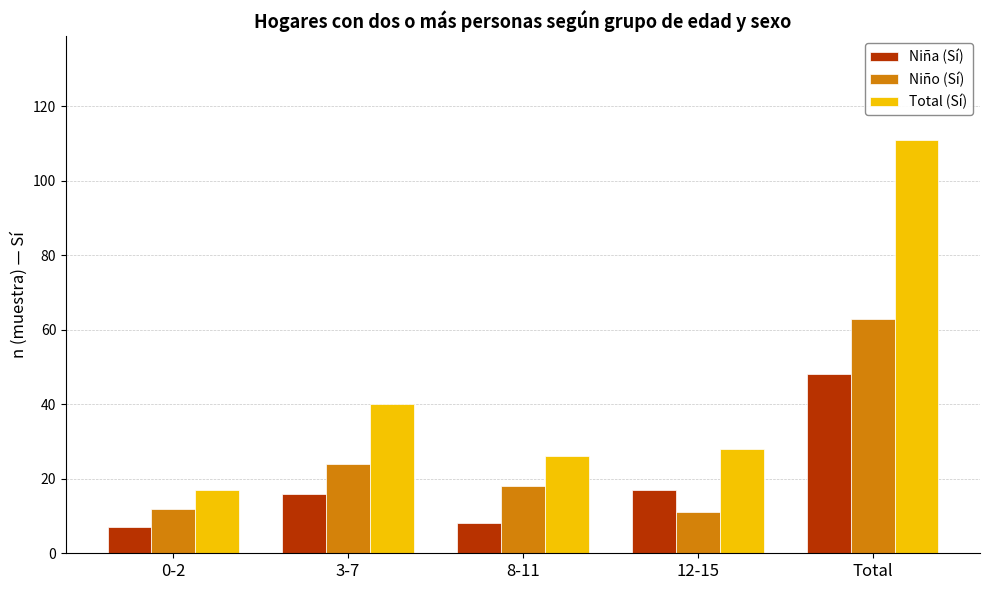

What is the difference between the highest and lowest values at 8-11?

18